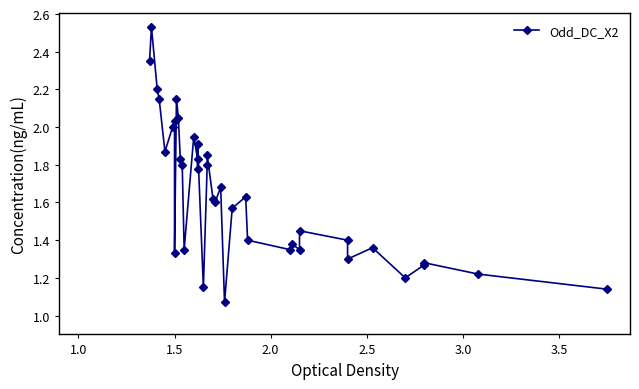

What is the maximum value shown in the chart?

2.5